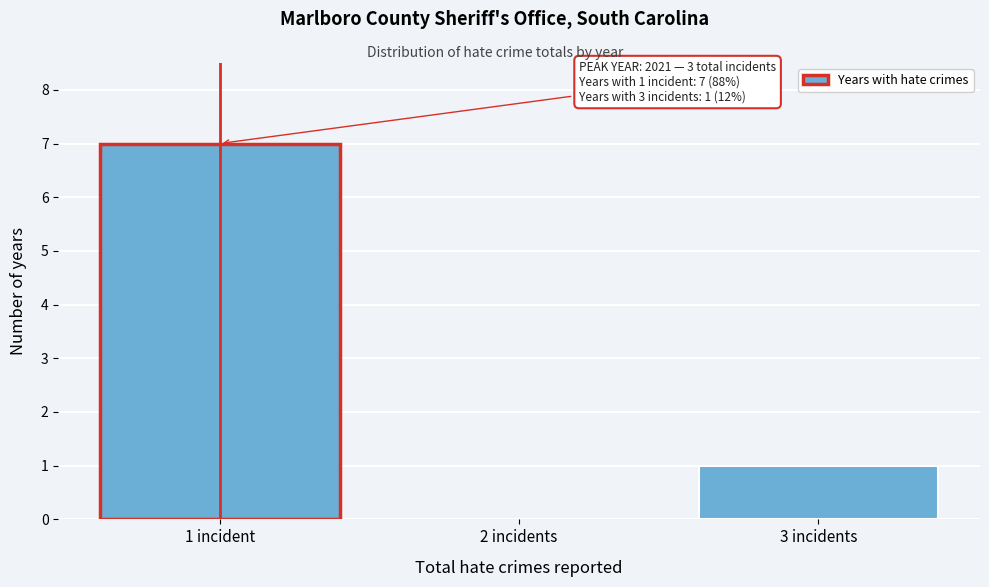

Reading right to left, extract all data points from this chart.

3 incidents=1	2 incidents=0	1 incident=7